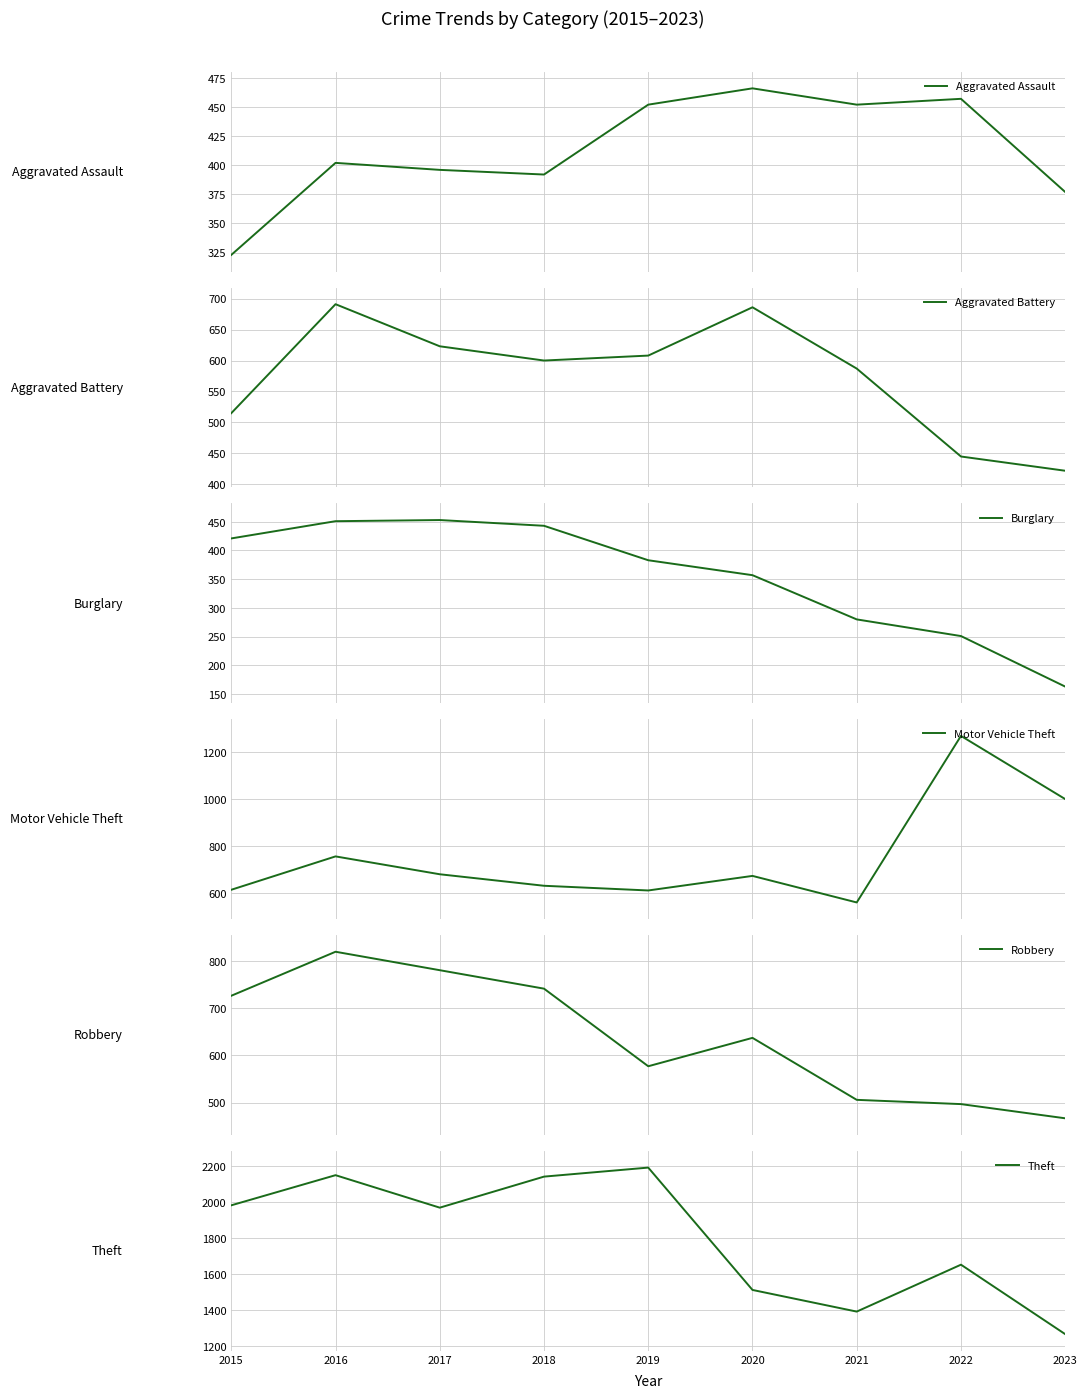

What is the sum of the Burglary values at 2020 and 2019?

740